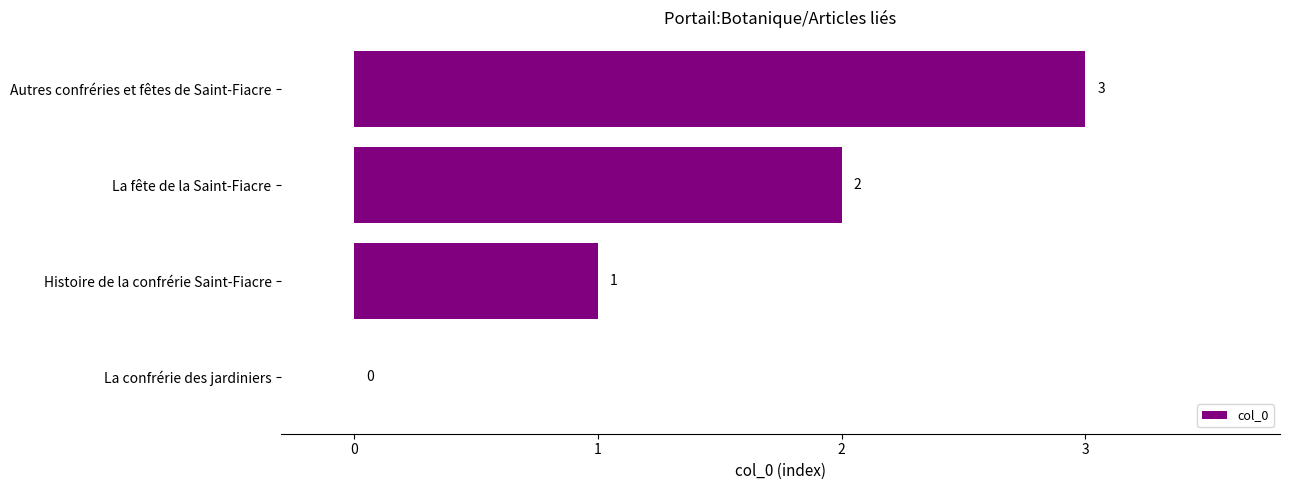

Is it true that the value at Histoire de la confrérie Saint-Fiacre is 1?

True